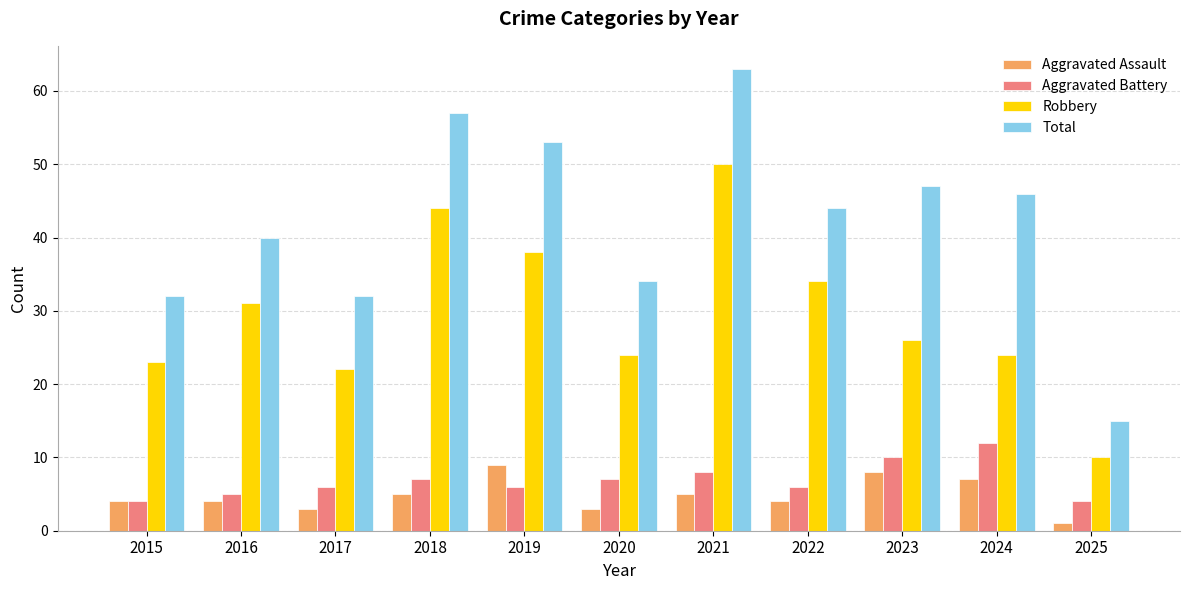

Is it true that Robbery equals 34 at 2017?

False